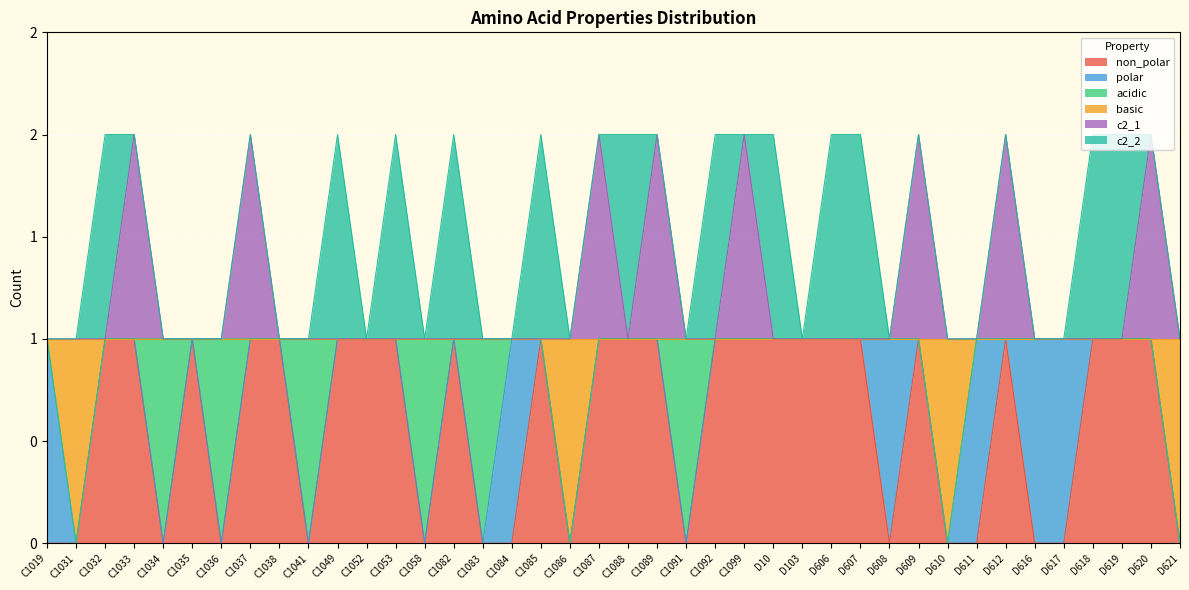

Does the chart display data point markers on the line(s)?

No